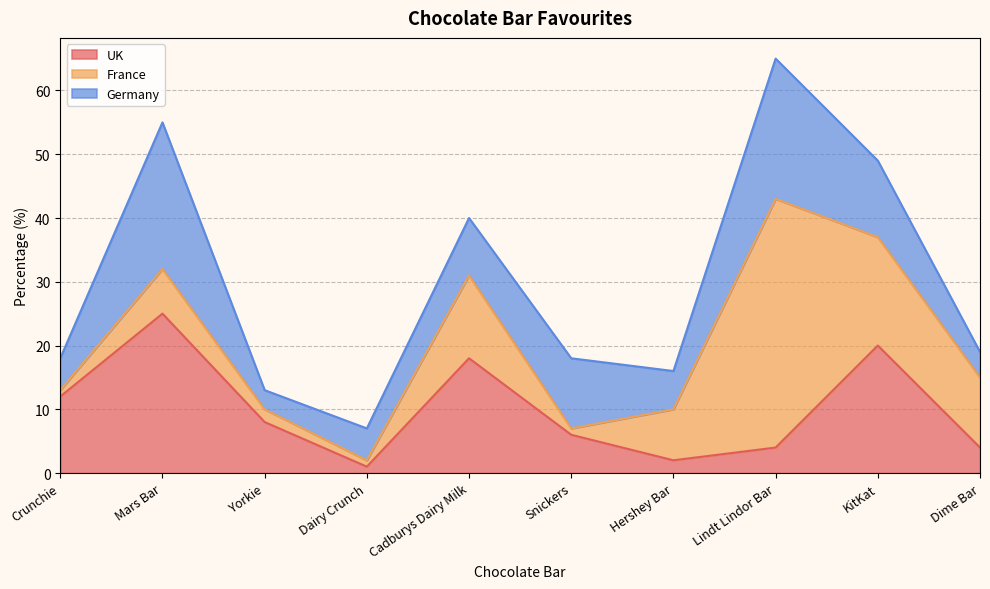

What is the difference between the highest and lowest values at Cadburys Dairy Milk?

9